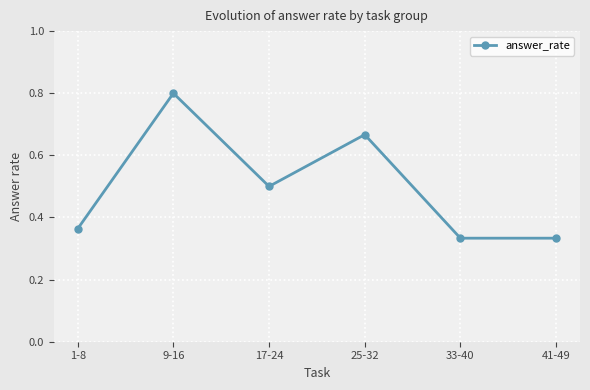

What is the difference between the maximum and minimum values?

0.5